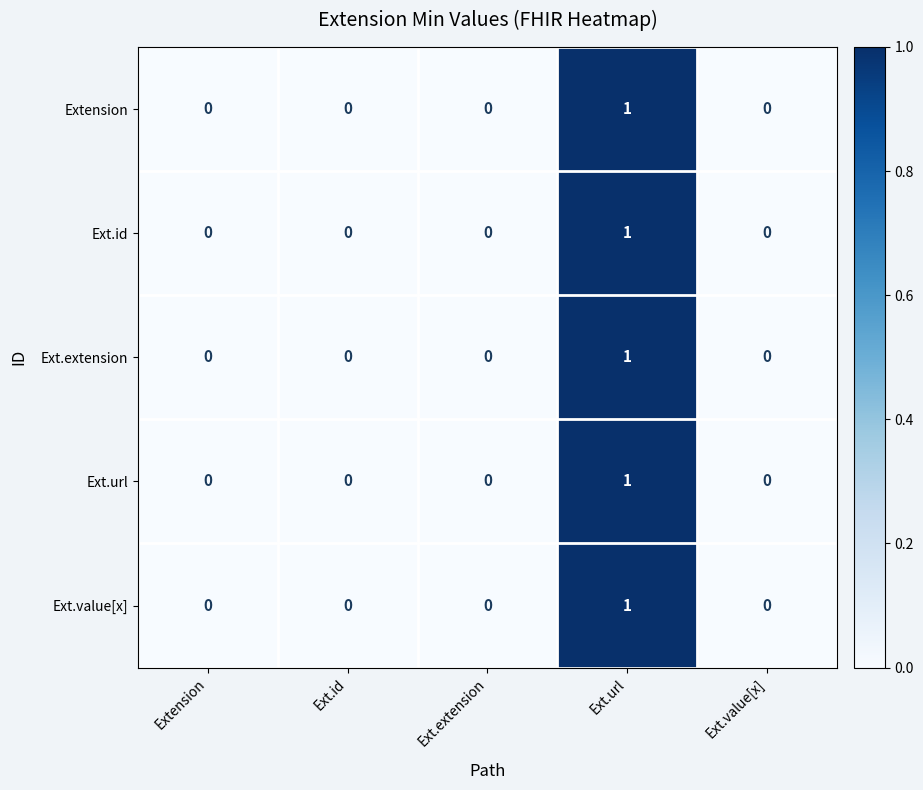

How many Extension values are between 0 and 1?

5